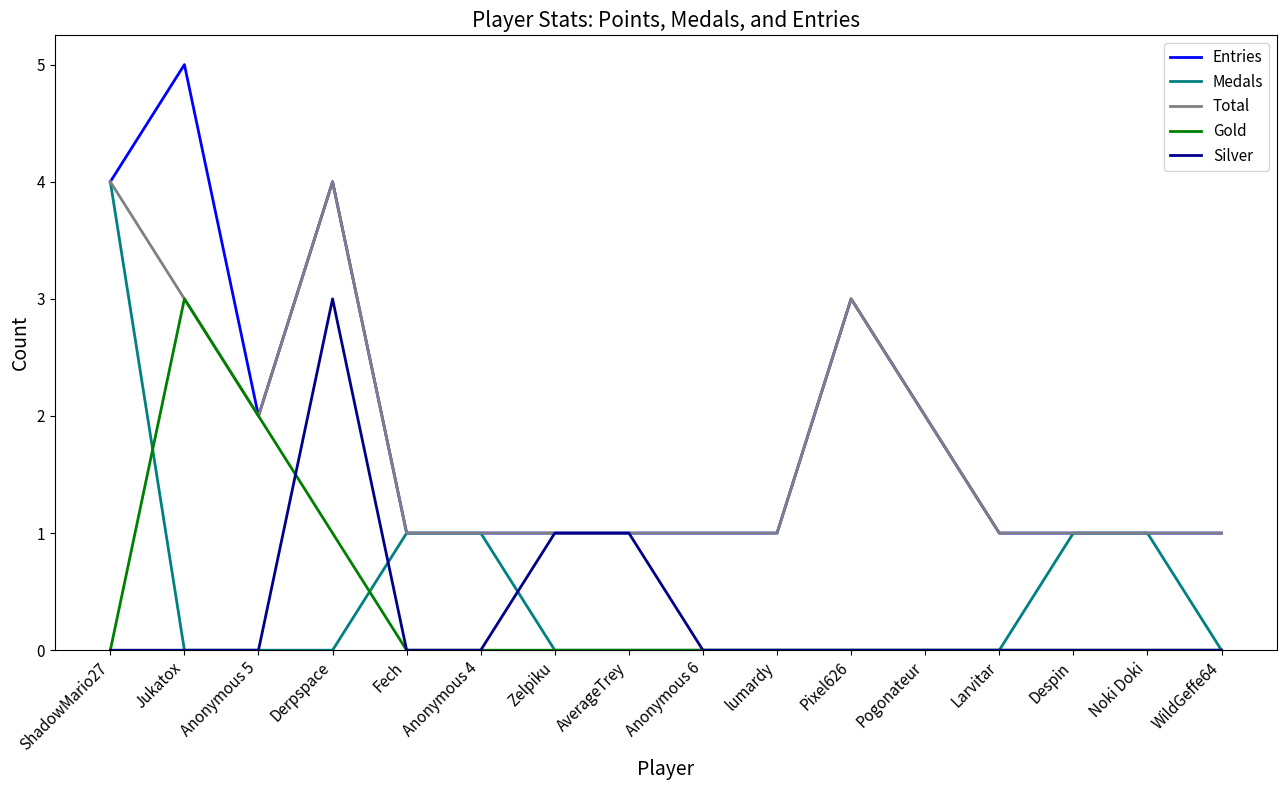

What position from the left is lumardy?

10